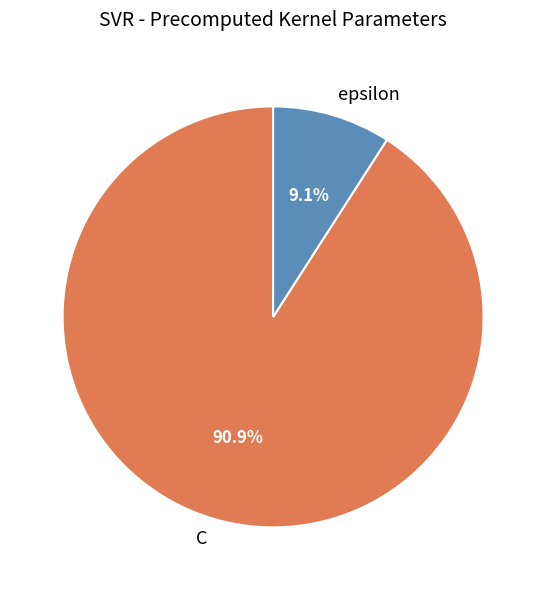

Is there a majority slice in this chart?

Yes